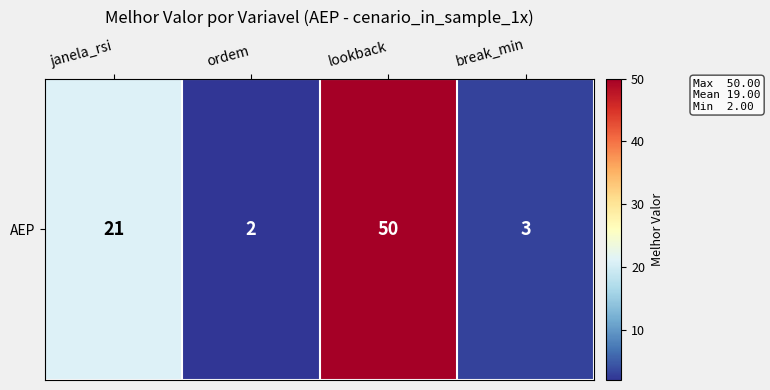

The chart shows a value of 50 at lookback. True or false?

True